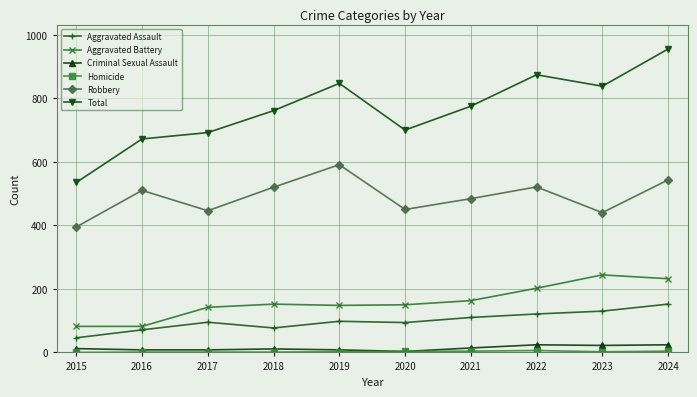

The value of Total at 2020 is 700. True or false?

True